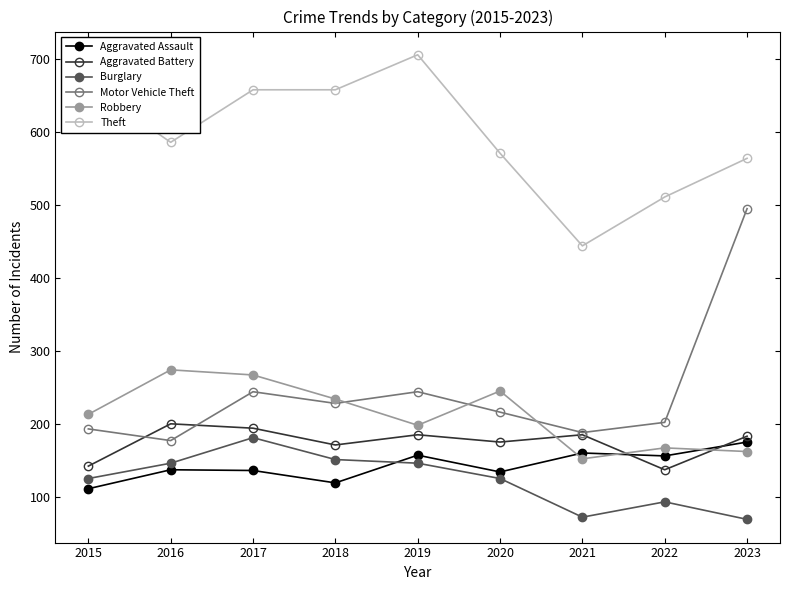

What is the spread (max minus min) of values at 2022?

418